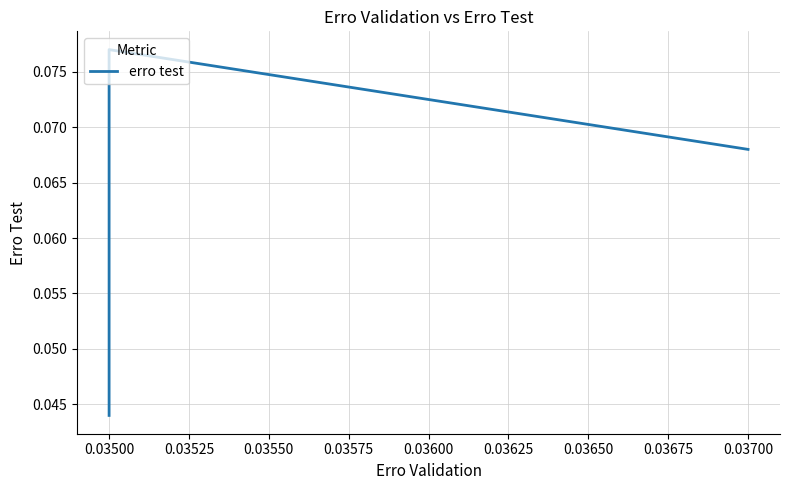

Does the chart display data point markers on the line(s)?

No